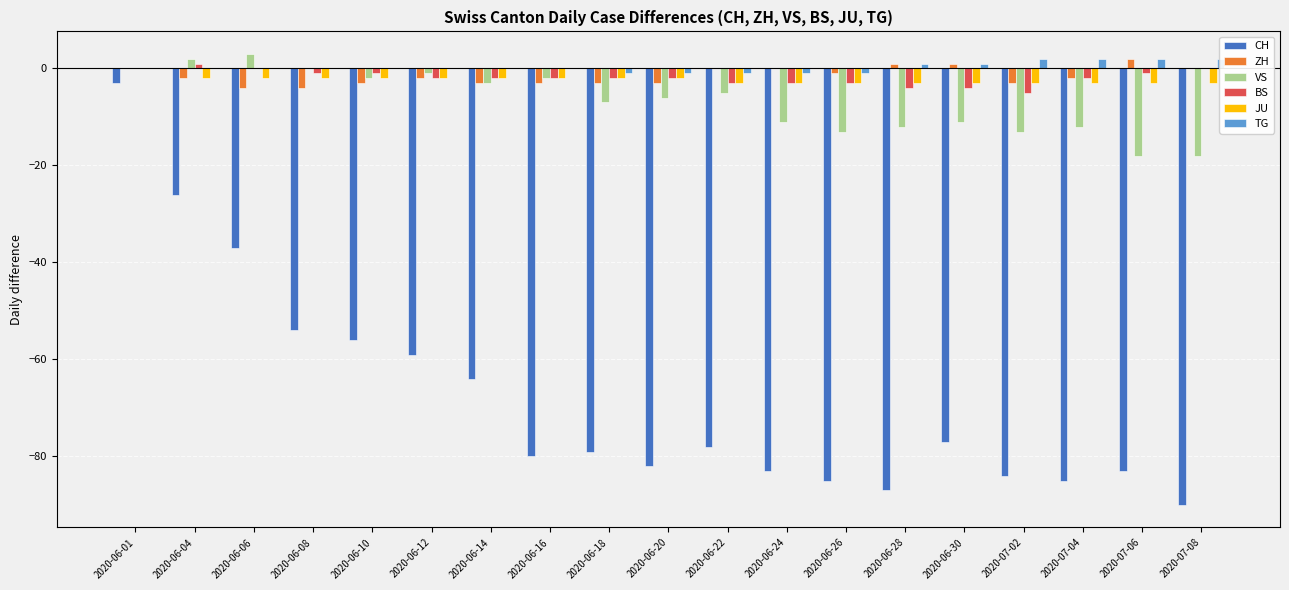

What are all the series names shown in the legend?

CH, ZH, VS, BS, JU, TG